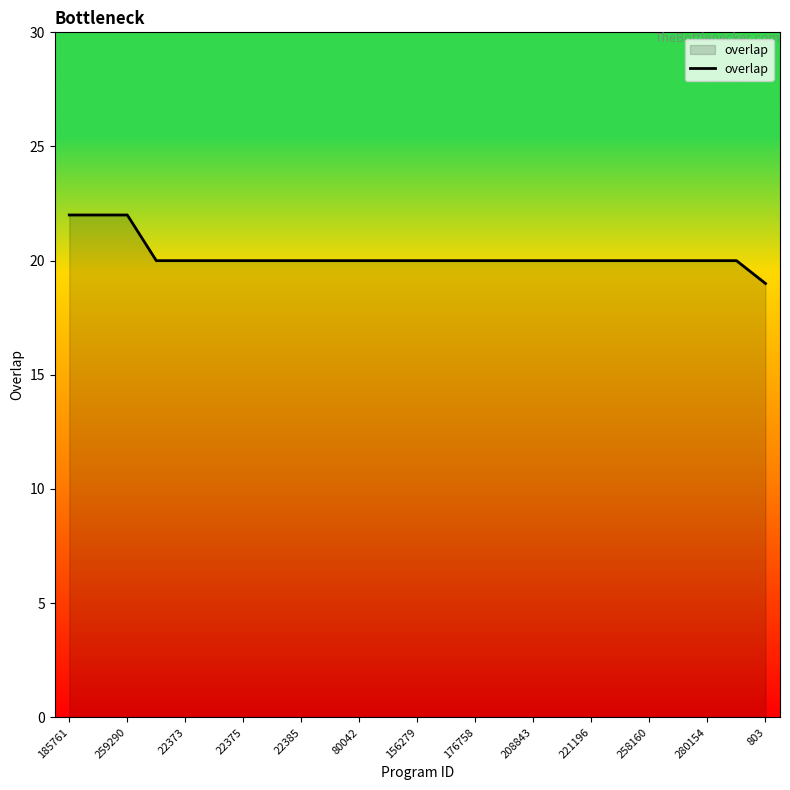

What is the minimum value shown in the chart?

19